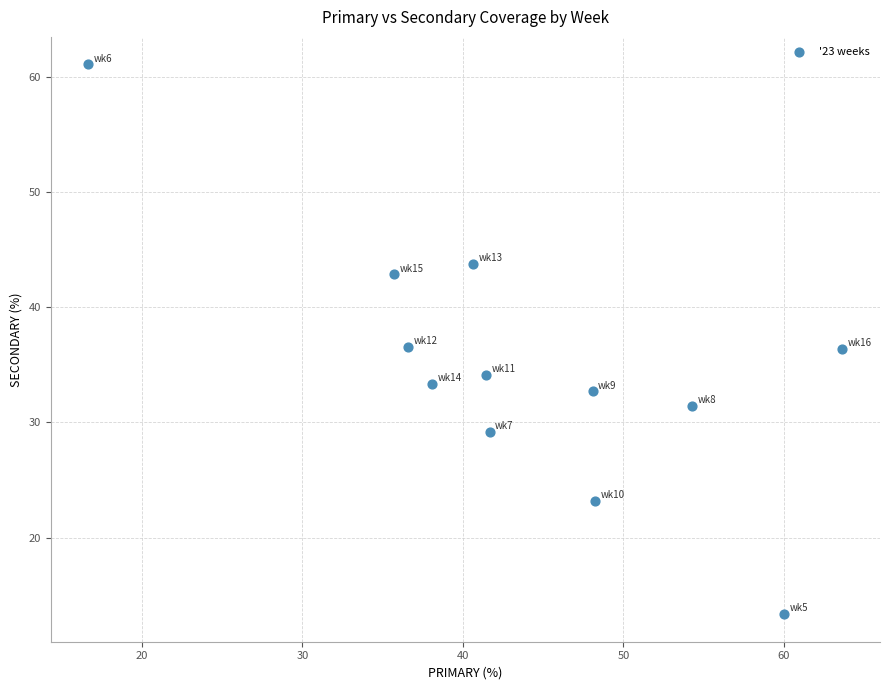

What is the range of X values (max minus min)?

47.0